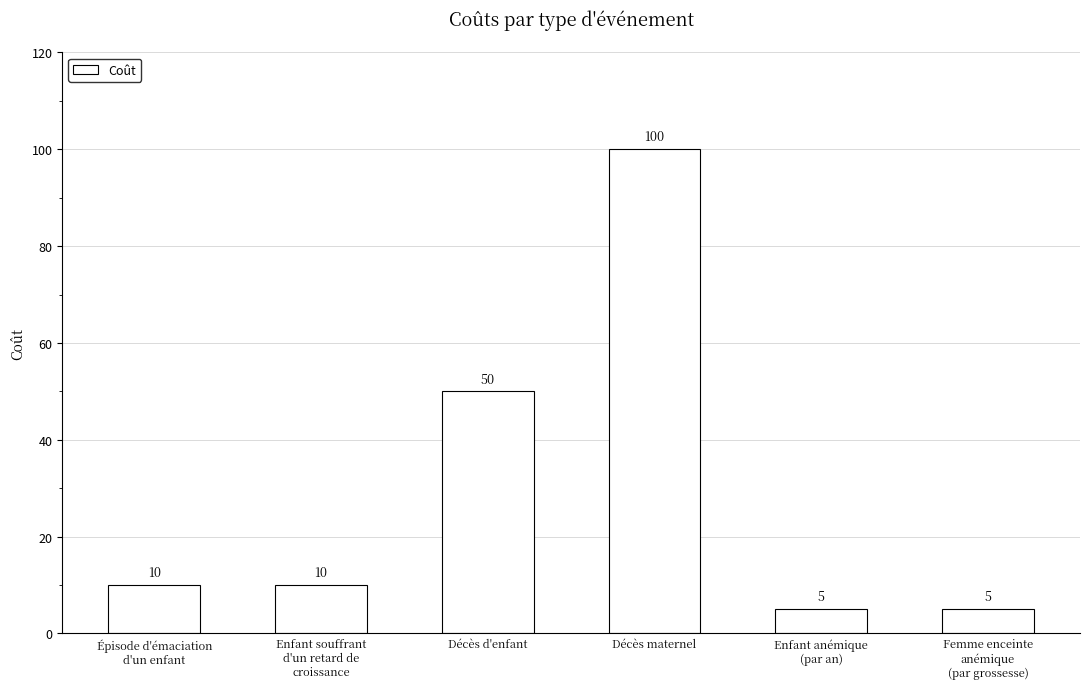

The value at Épisode d'émaciation
d'un enfant is 4. True or false?

False